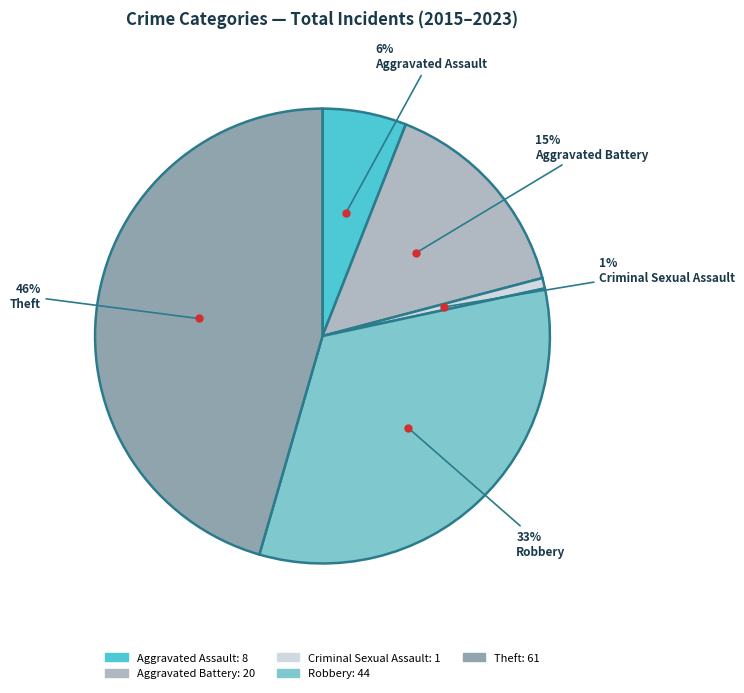

Is Theft the majority of the pie?

No